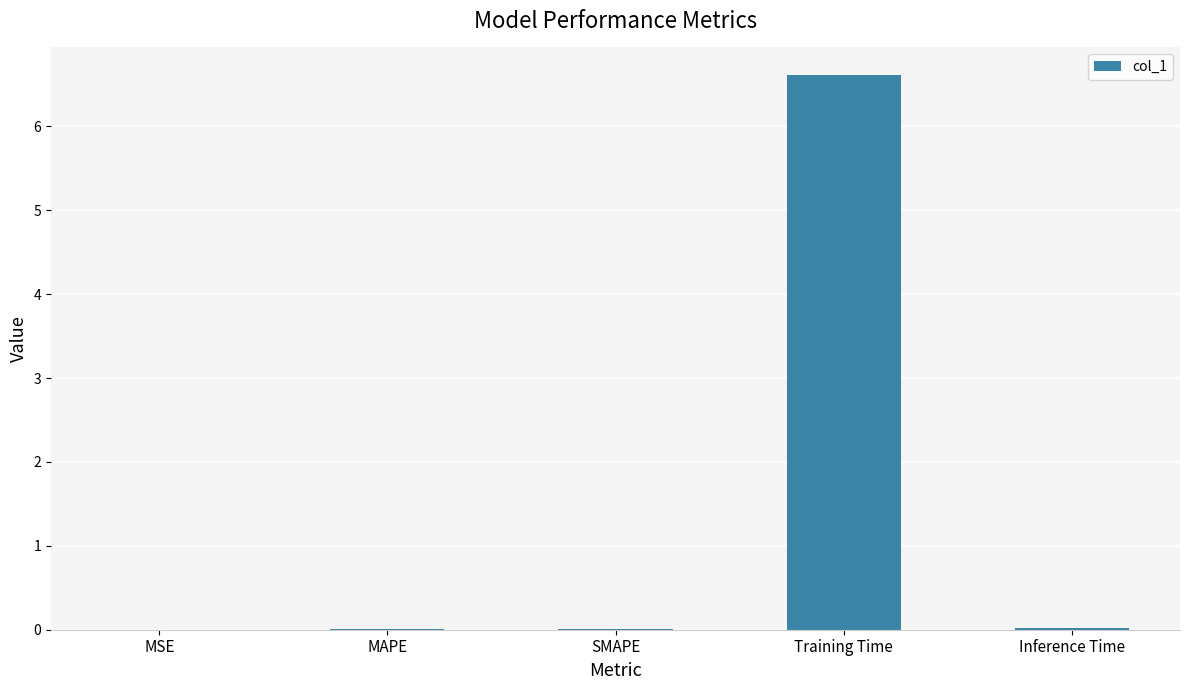

The value at Inference Time is 0.0. True or false?

True